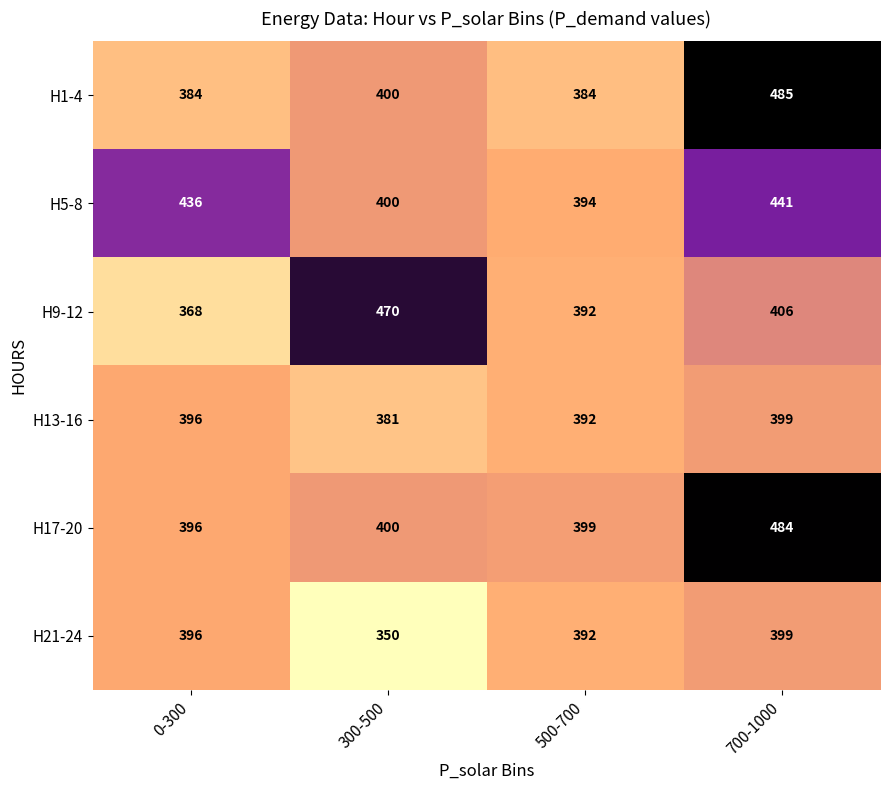

At which label is H17-20 closest to 440?

300-500